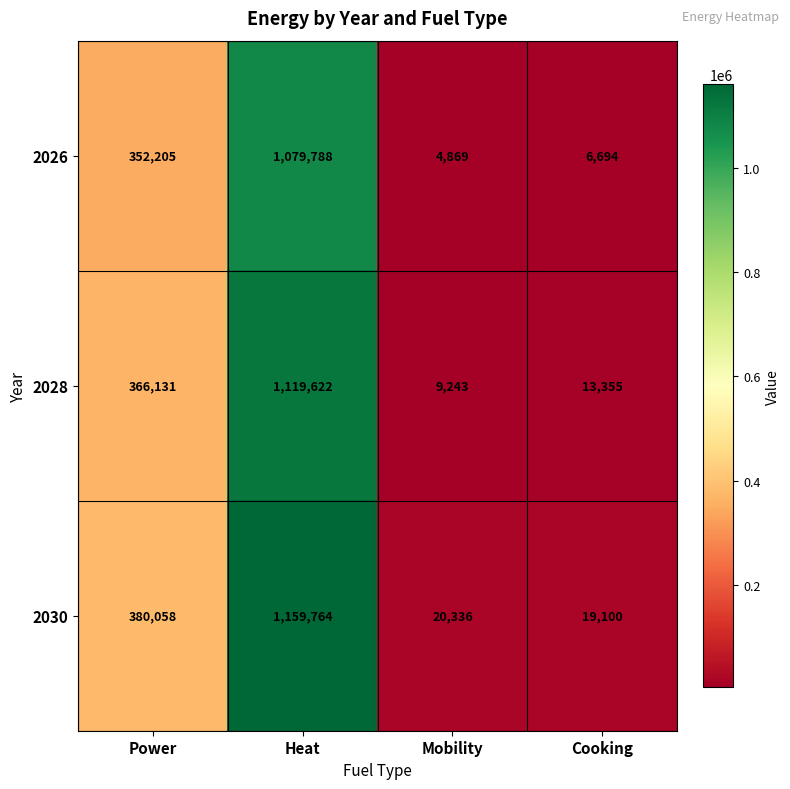

Which category has the lowest value across all series?

Mobility